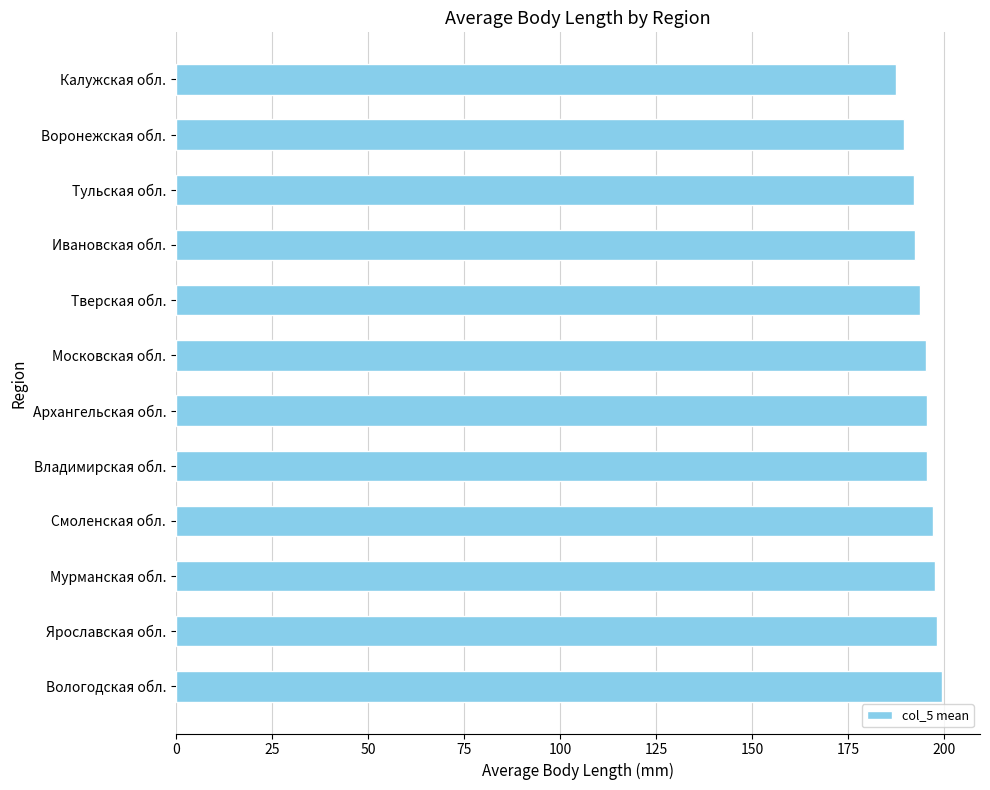

What is the maximum value shown in the chart?

199.3